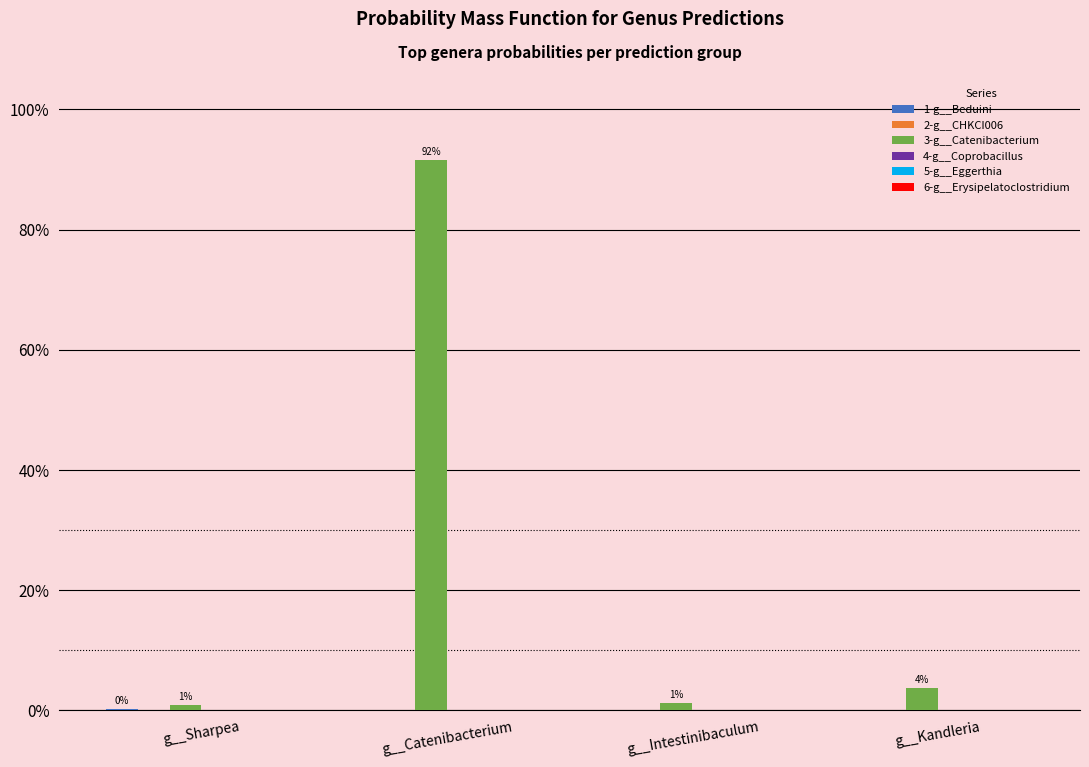

Are the bars horizontal?

No